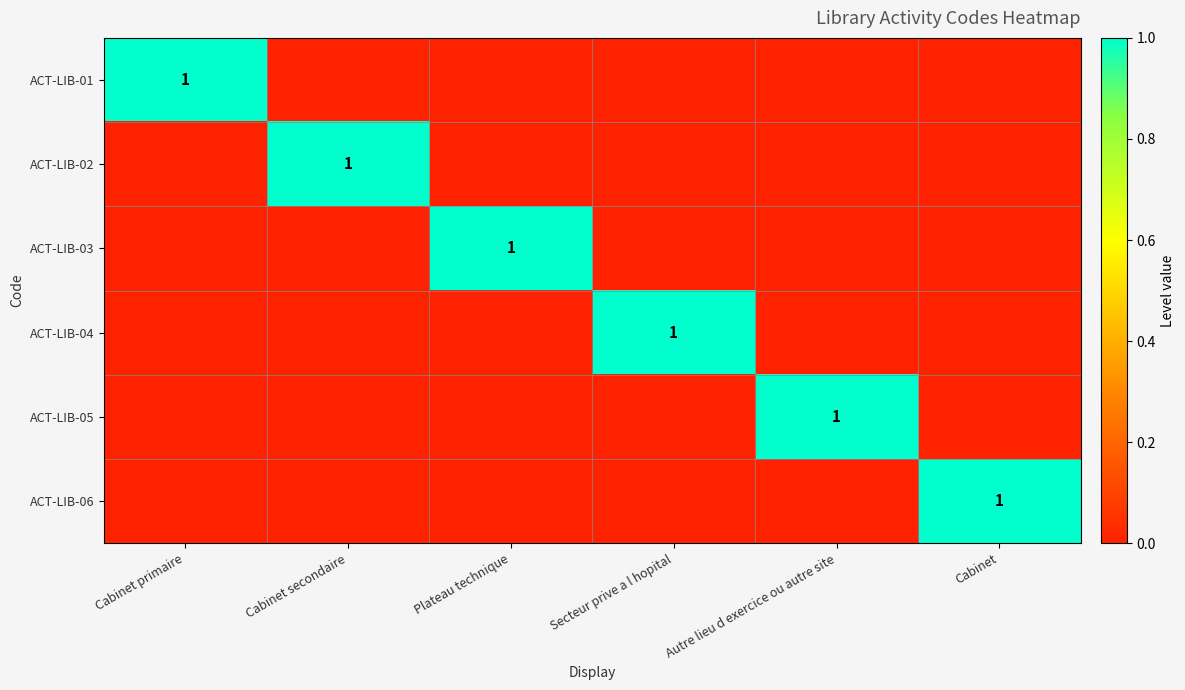

The value of ACT-LIB-04 at Secteur prive a l hopital is 0. True or false?

False